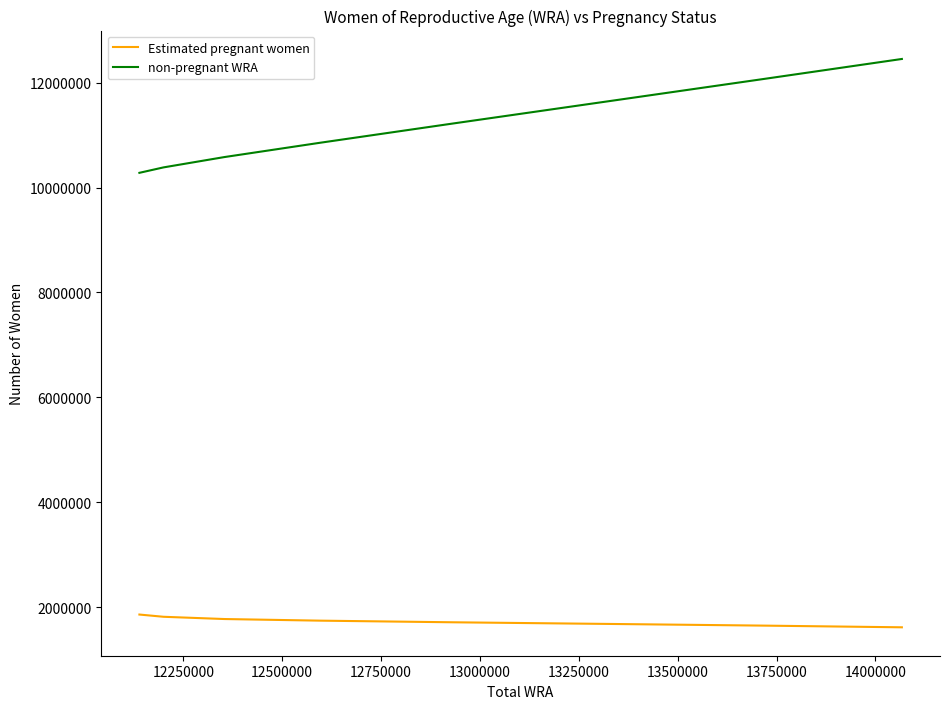

True or false: non-pregnant WRA and Estimated pregnant women intersect in this chart.

False